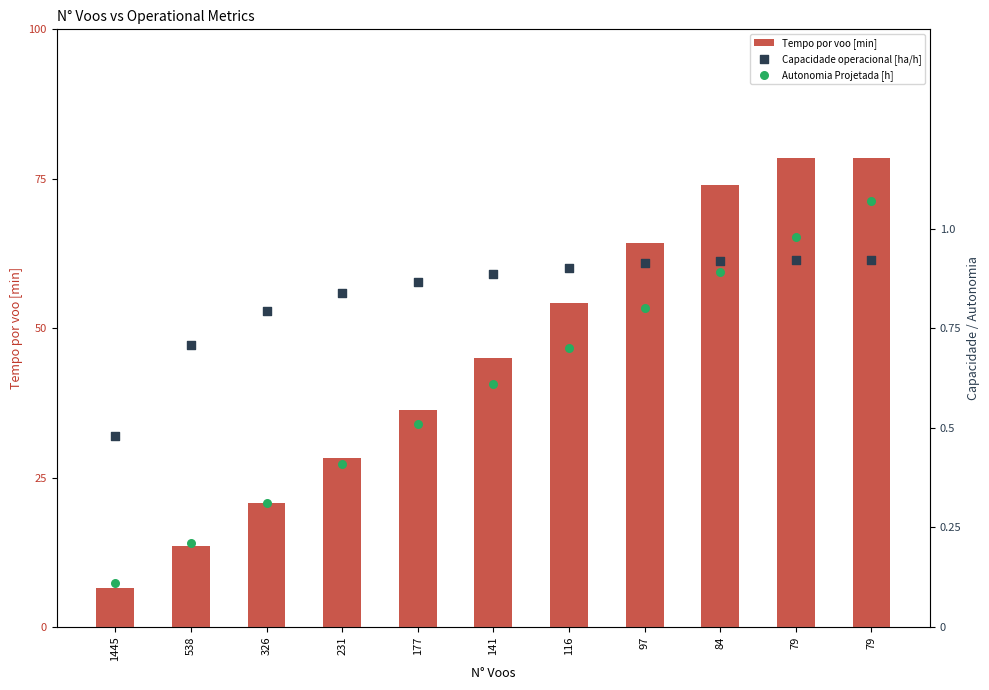

Which series contains the lowest Y value?

Autonomia Projetada [h]